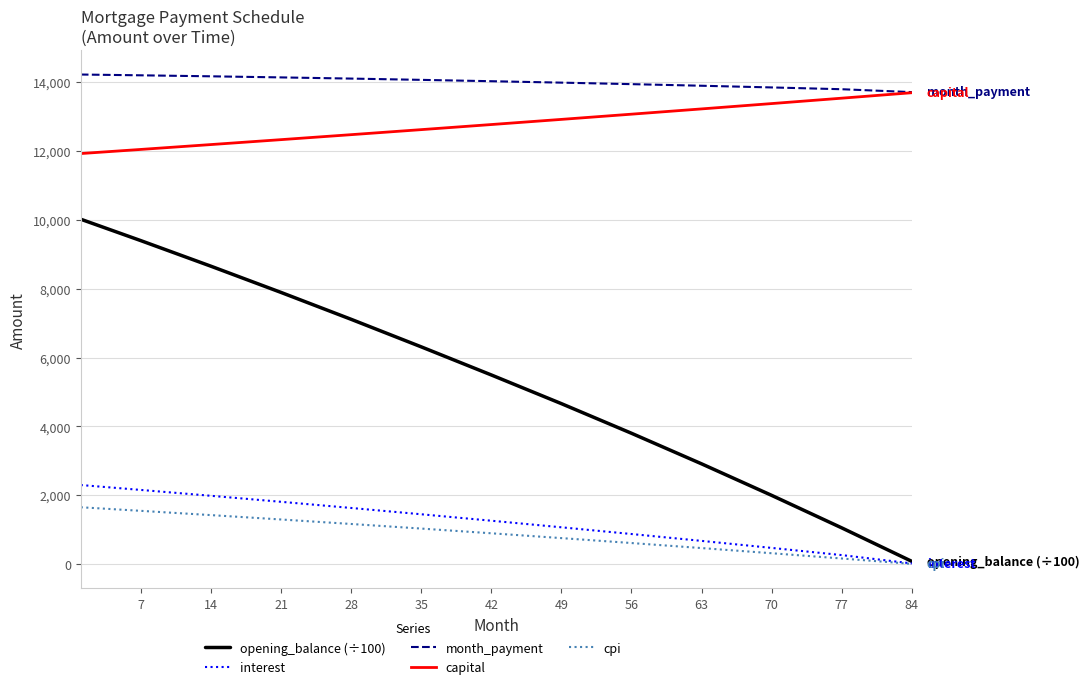

What is the highest value of the capital series?

13691.5